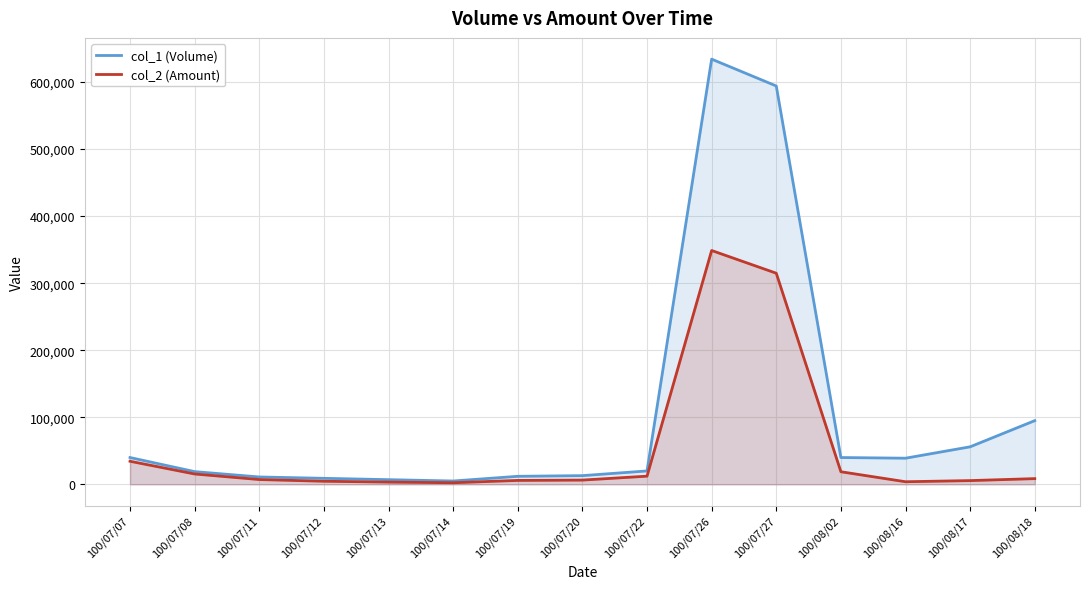

How many data points does each series have?

15